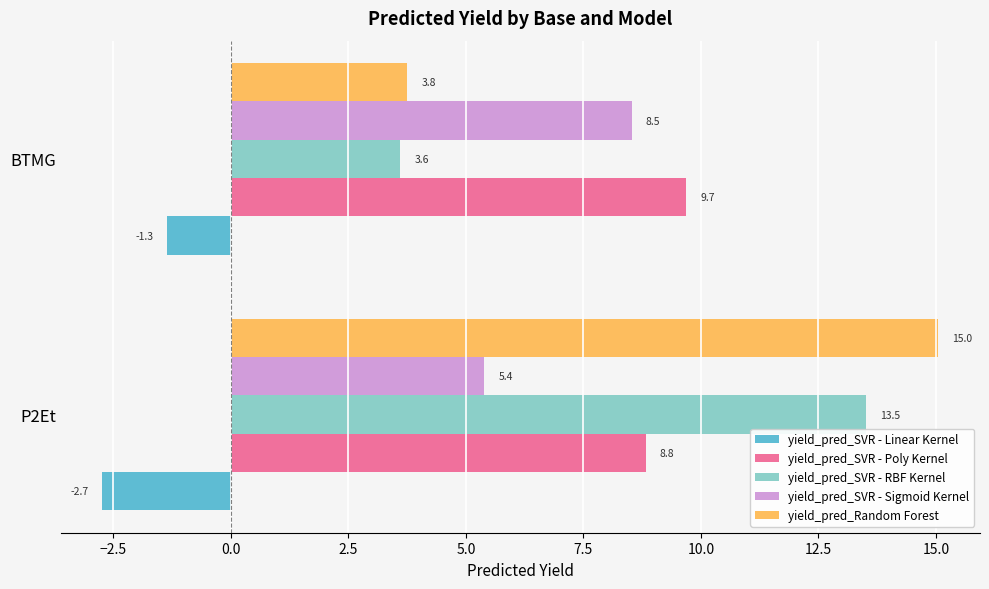

Where is yield_pred_SVR - Poly Kernel nearest to the value 9?

P2Et